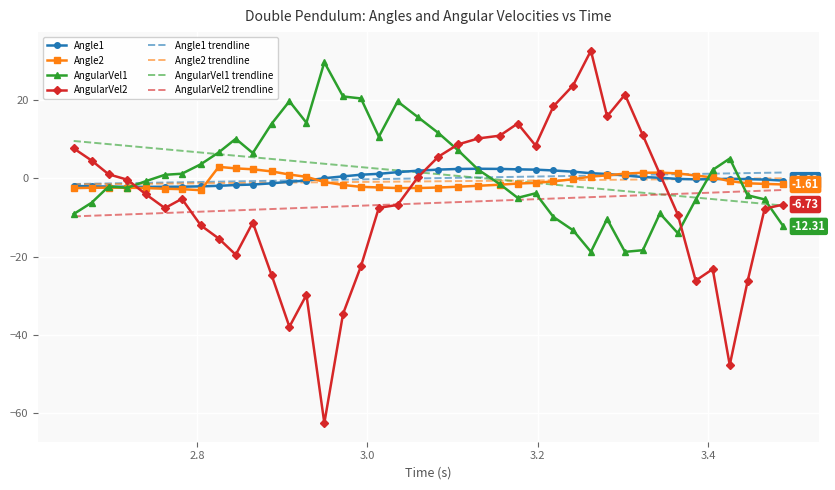

Which series has the largest range (max minus min)?

AngularVel2